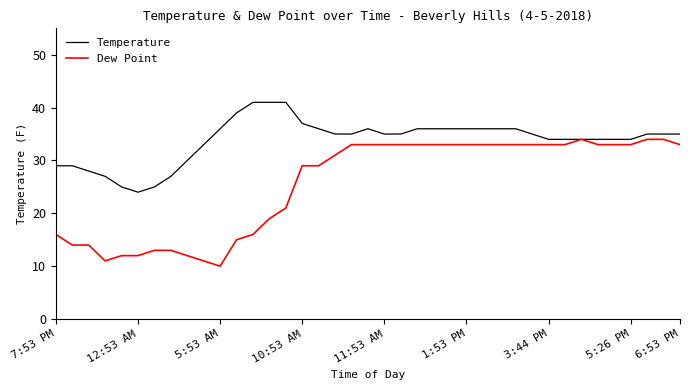

Which series has the largest total across all categories?

Temperature